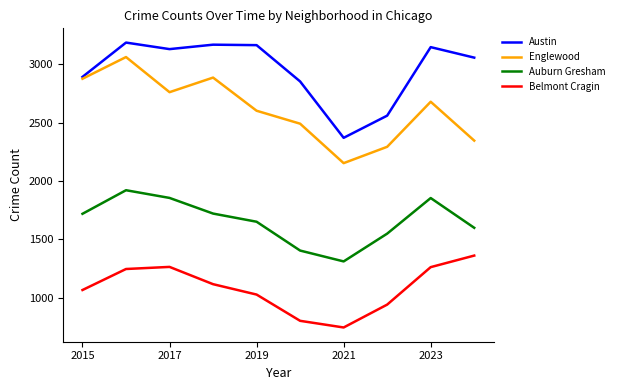

Rank the series by their average value, from lowest to highest.

Belmont Cragin, Auburn Gresham, Englewood, Austin